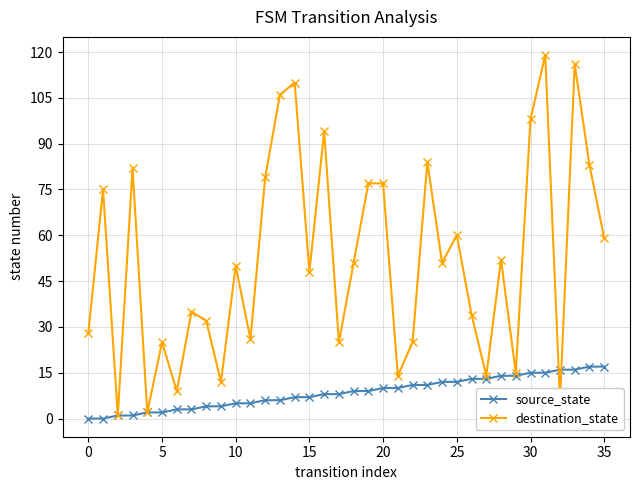

Which series has the widest spread of values?

destination_state